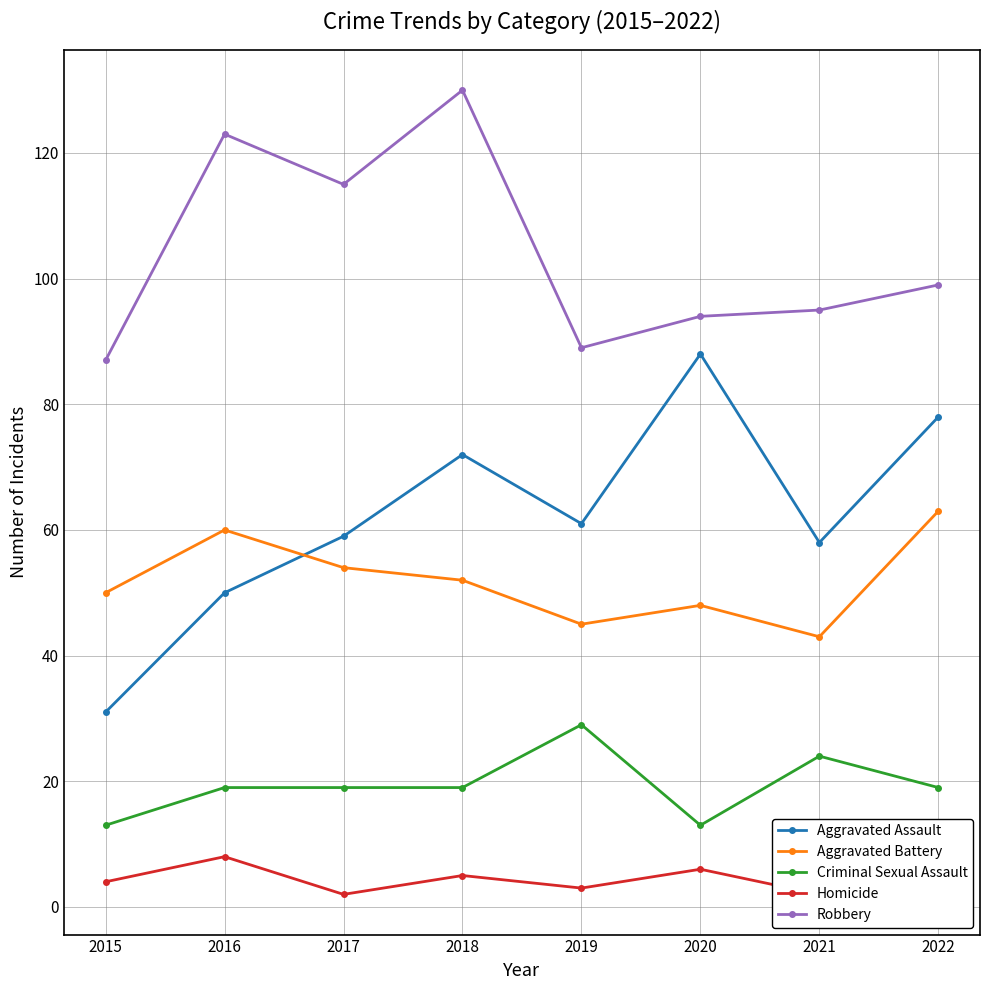

Is the value of Criminal Sexual Assault at 2020 greater than the value of Robbery at 2017?

No